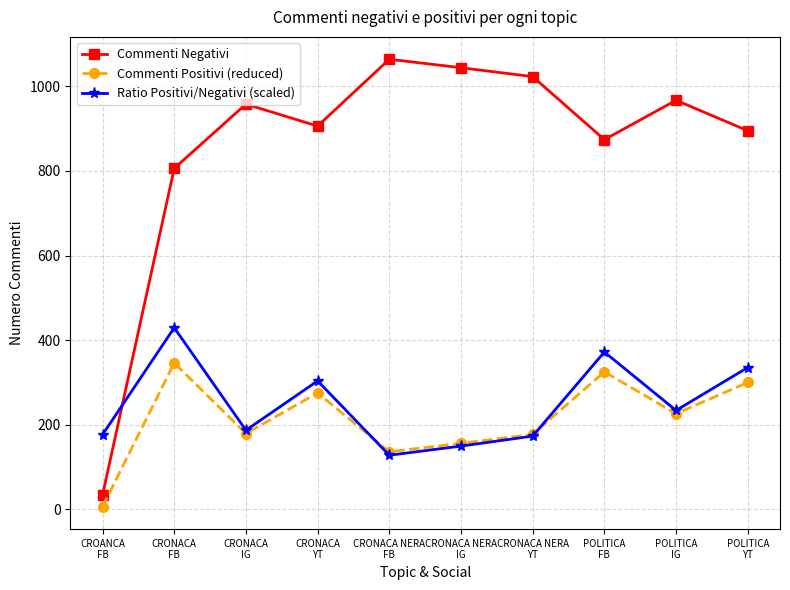

Between which two adjacent categories do Ratio Positivi/Negativi (scaled) and Commenti Negativi first intersect?

CROANCA
FB and CRONACA
FB